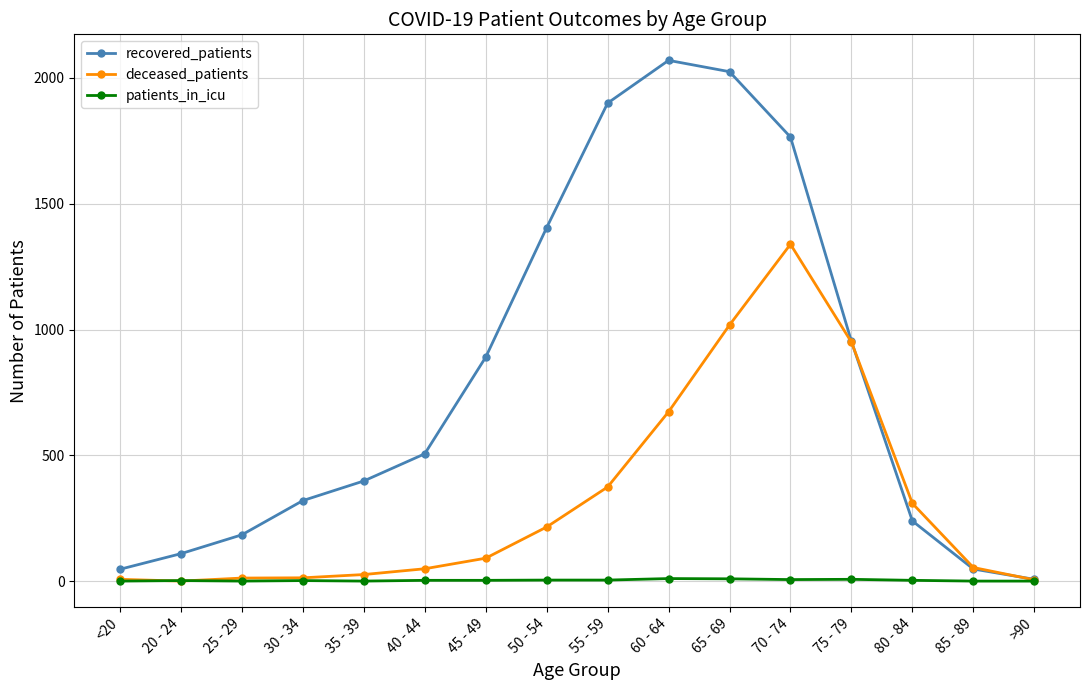

Which series has the largest range (max minus min)?

recovered_patients